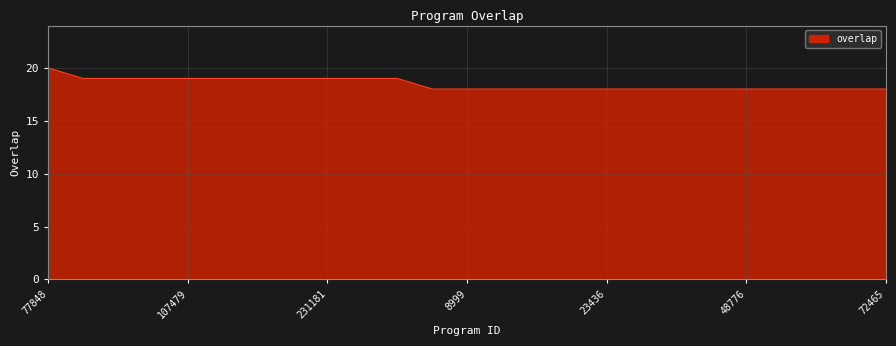

What is the greatest value displayed?

20